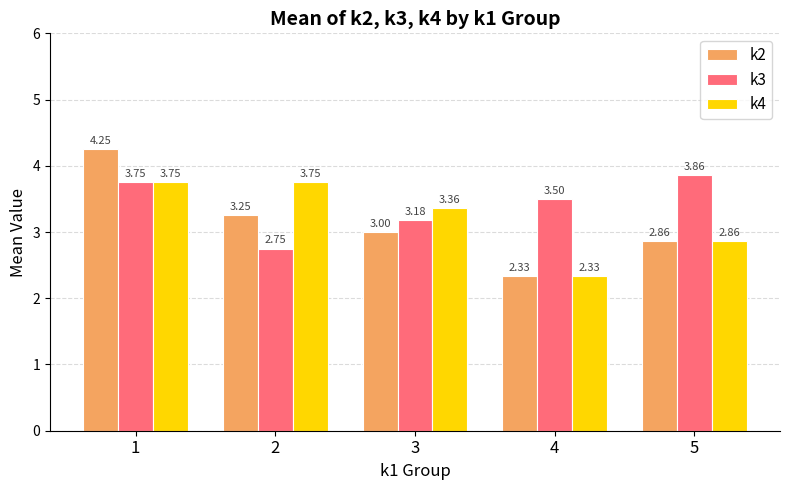

Which series has the largest range (max minus min)?

k2